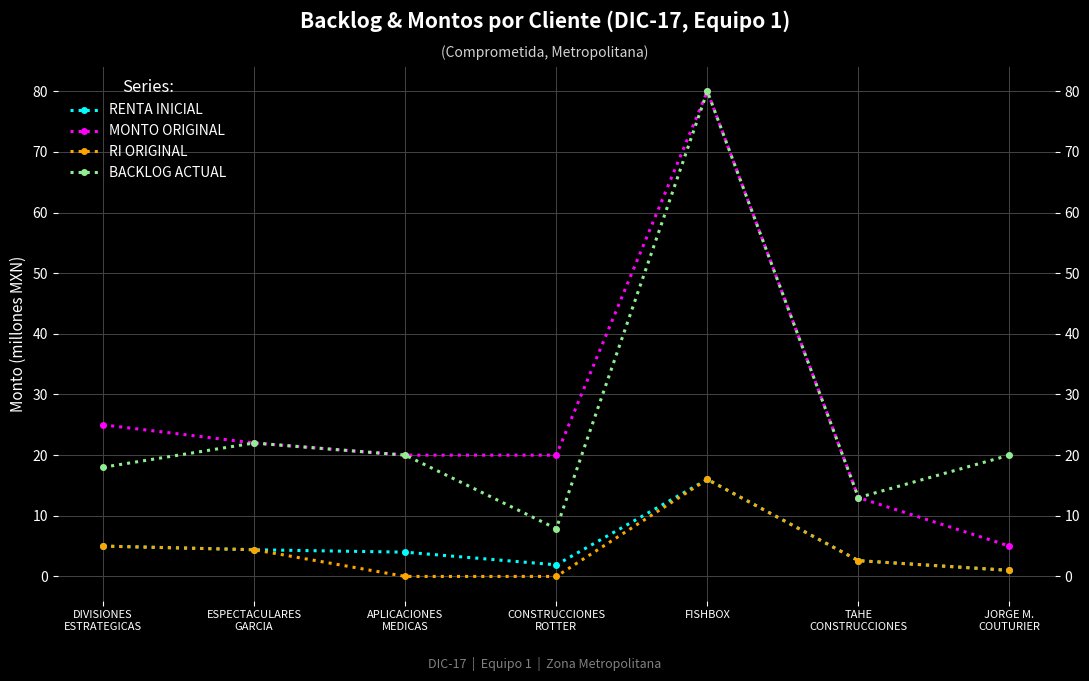

Is the value of RI ORIGINAL at JORGE M.
COUTURIER greater than the value of BACKLOG ACTUAL at FISHBOX?

No